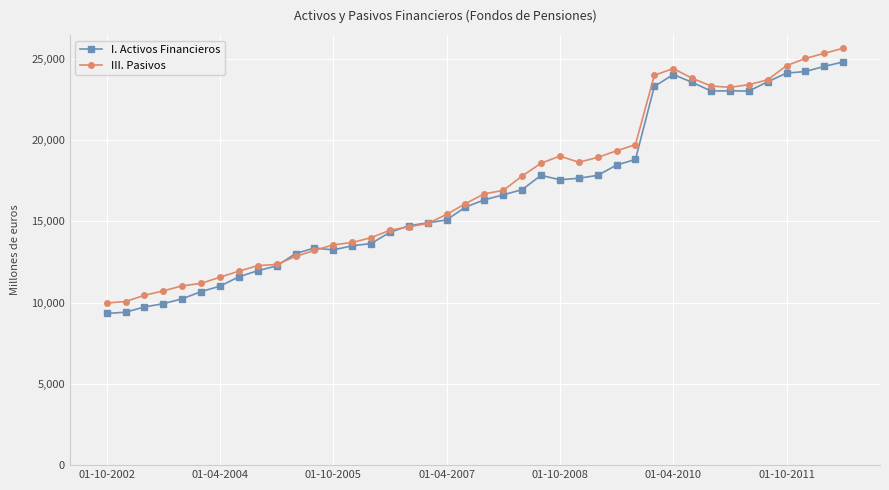

Count the number of categories in the chart.

40